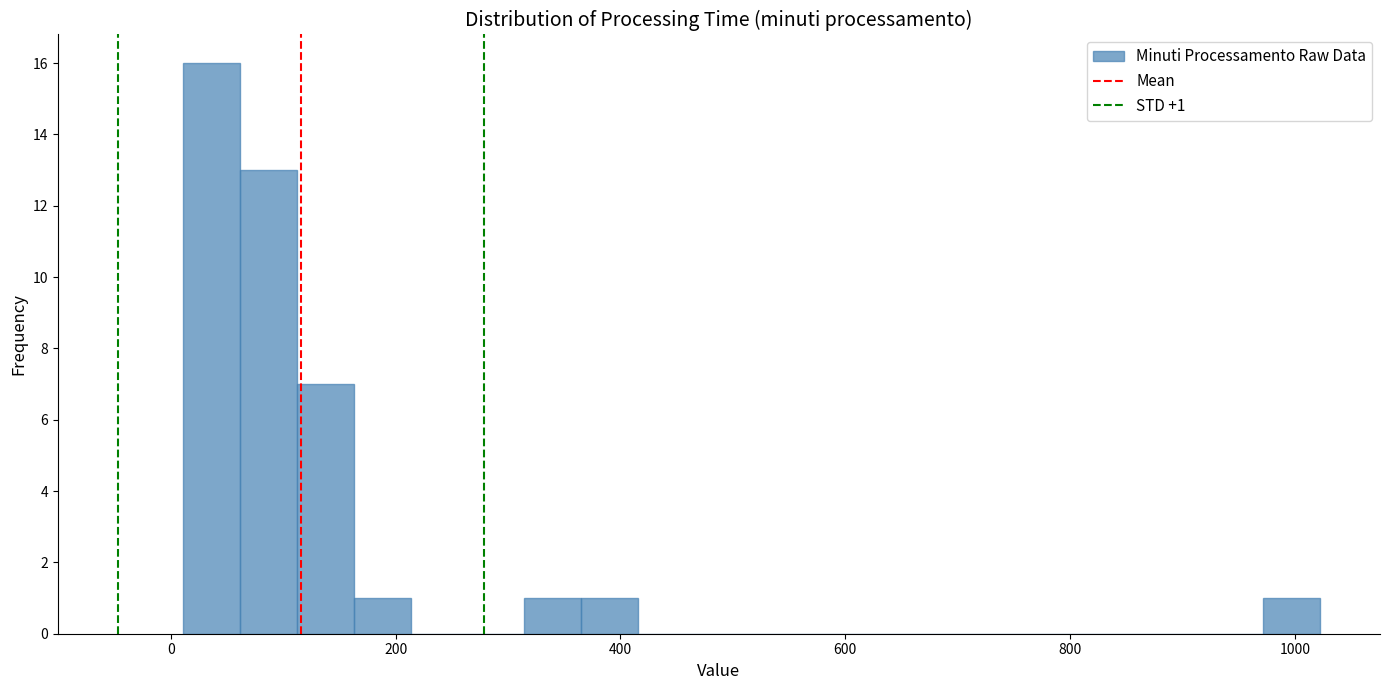

Read against the x-axis, roughly where is the centre of the tallest bar?

40